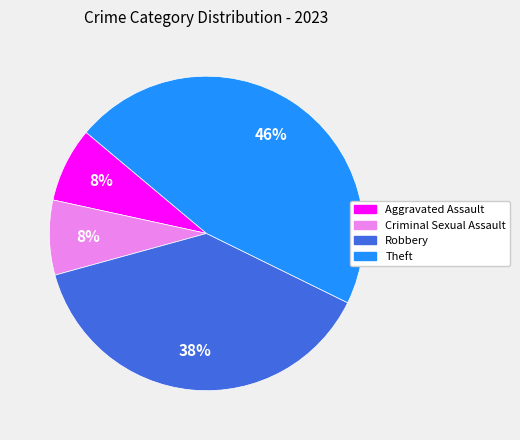

To the nearest percent, what is the difference between the largest and smallest slice percentages?

38%